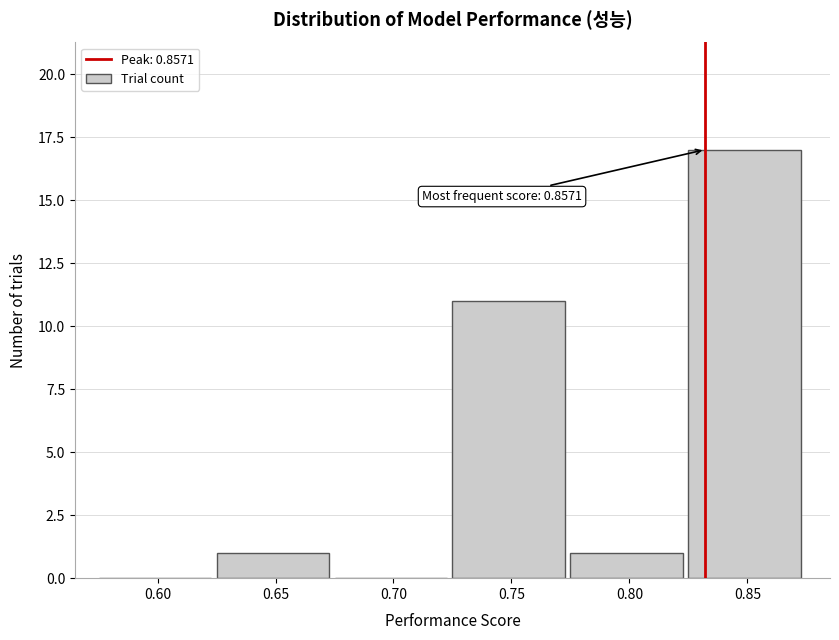

Reading left to right, what are all the values shown in this chart?

0.60=0	0.65=1	0.70=0	0.75=11	0.80=1	0.85=17